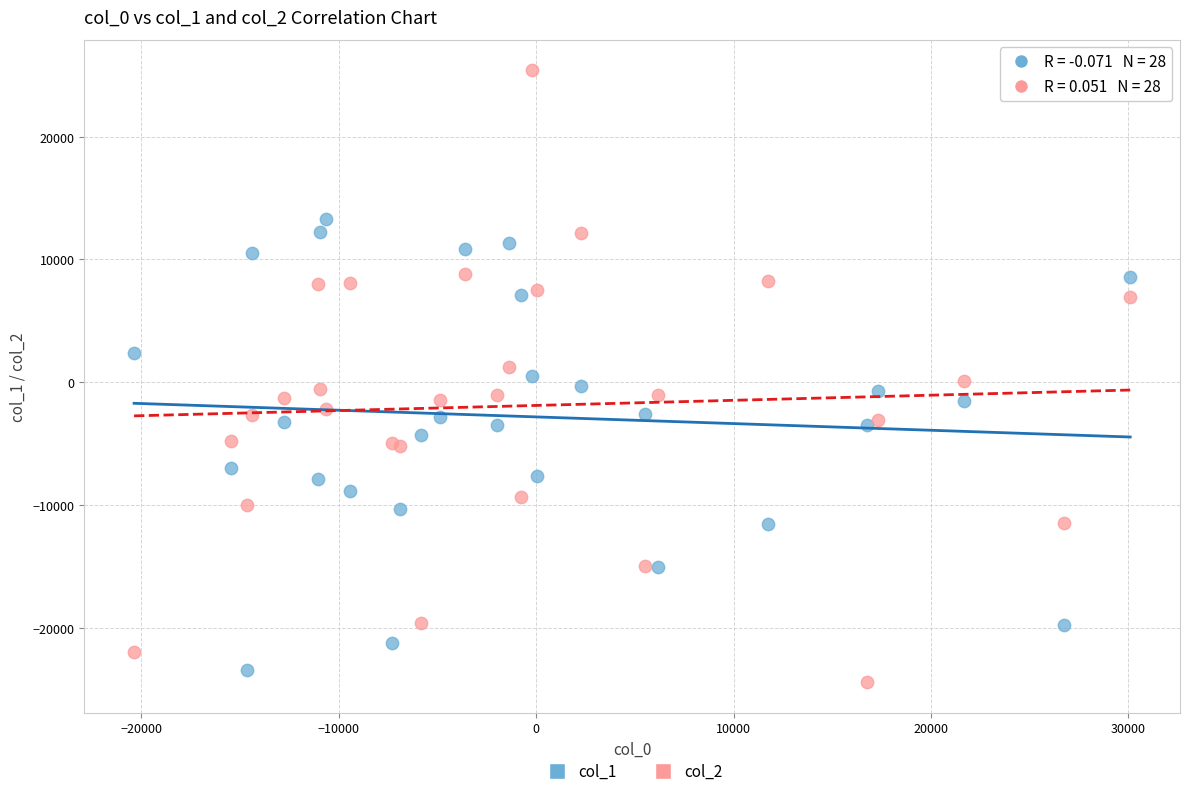

Which series has the widest spread of Y values?

col_2